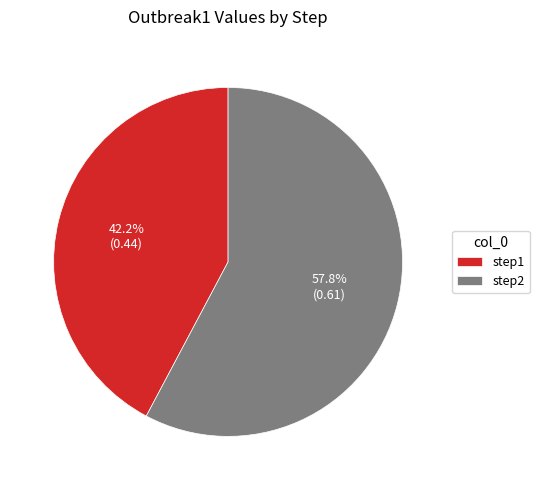

Which category has the smallest portion of the pie?

step1